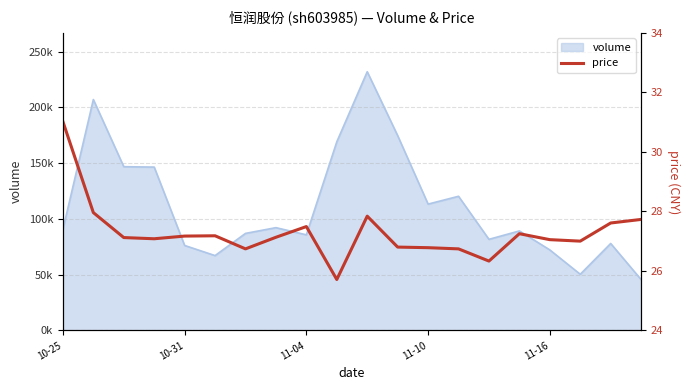

What position from the left is 19?

20